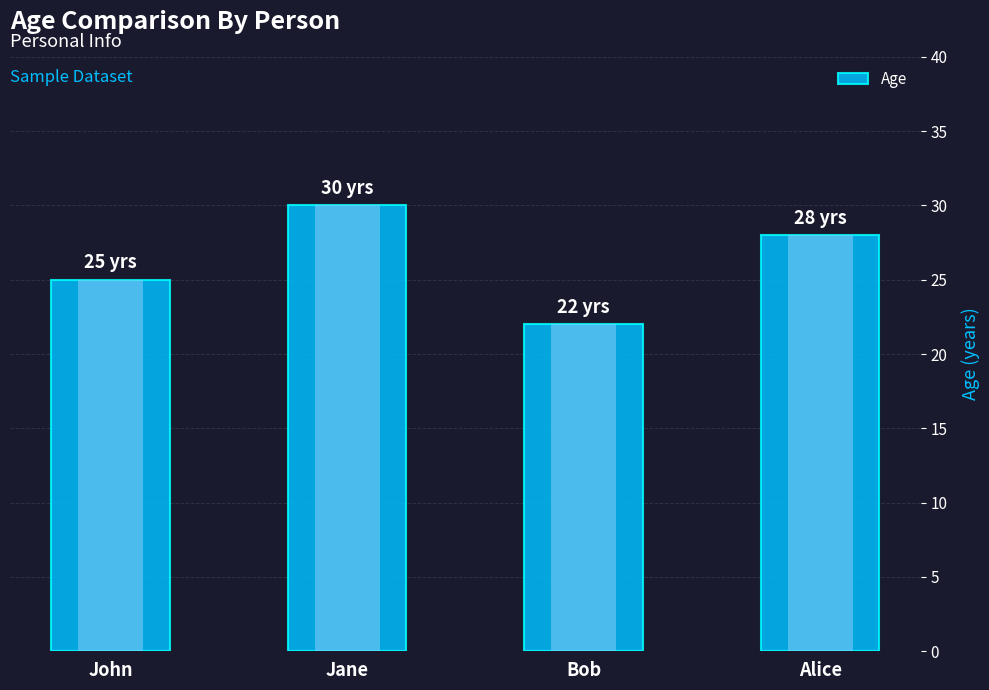

What is the value of the 3rd bar from the left?

22